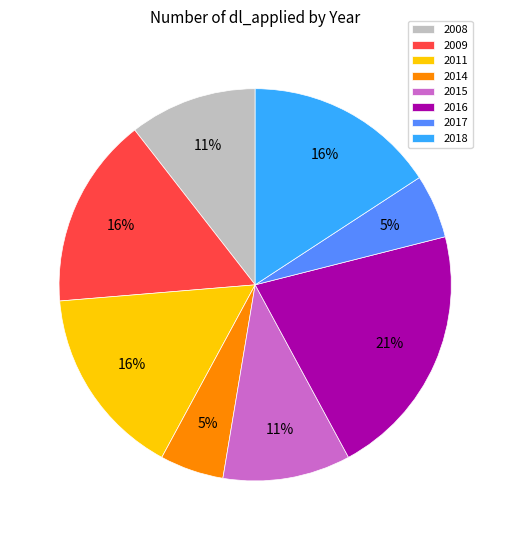

To the nearest percent, what percentage of the pie is 2016?

21%